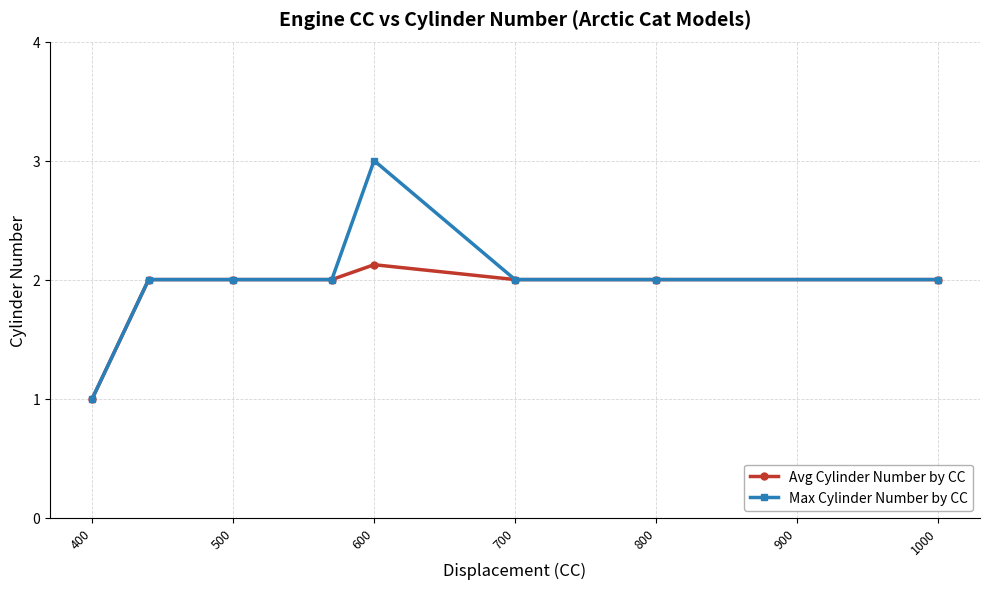

How many data points does each series have?

8